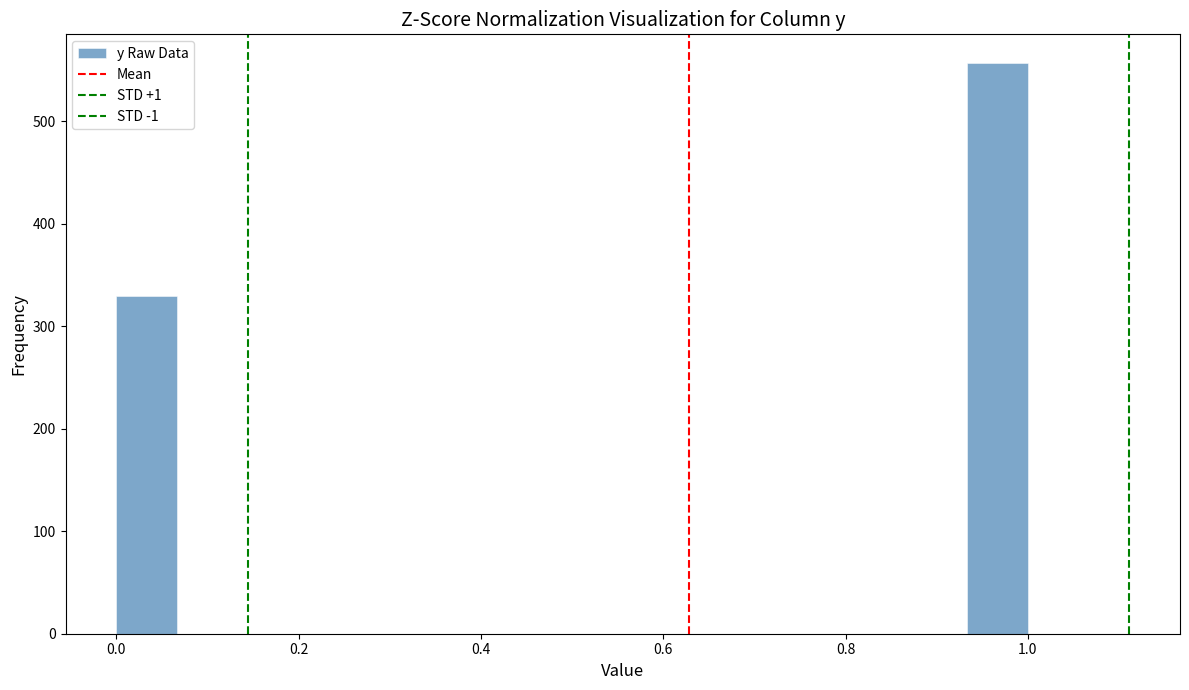

Around what value on the x-axis is the tallest bar? Give the approximate position of its centre, as read against the axis.

0.96